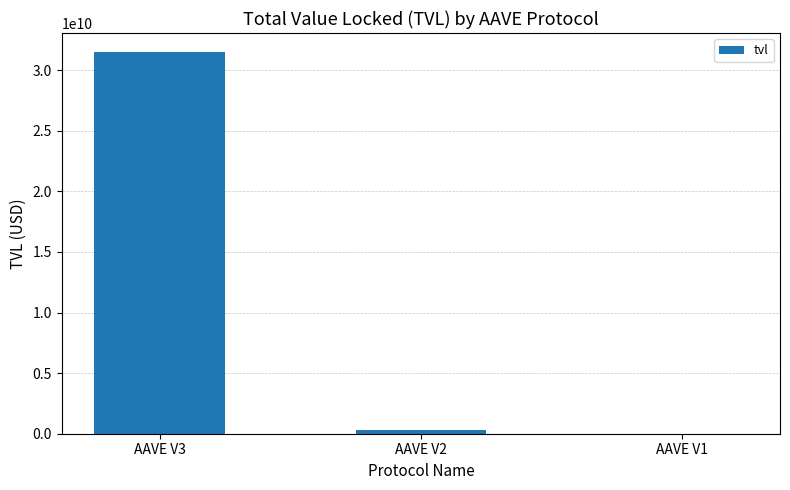

What is the sum of the values at AAVE V1 and AAVE V2?

343530523.8